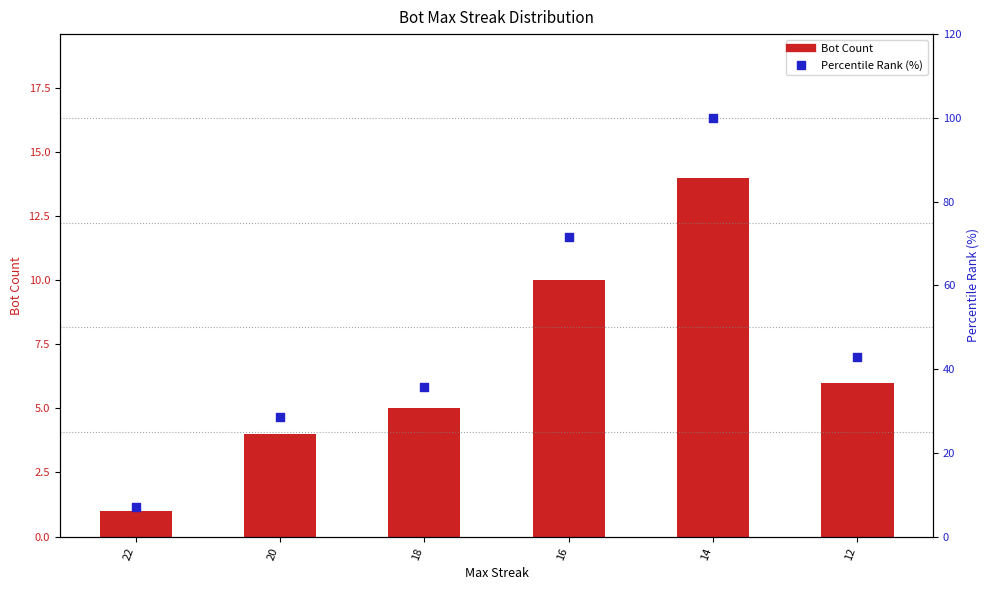

Which series contains the highest Y value?

Percentile Rank (%)